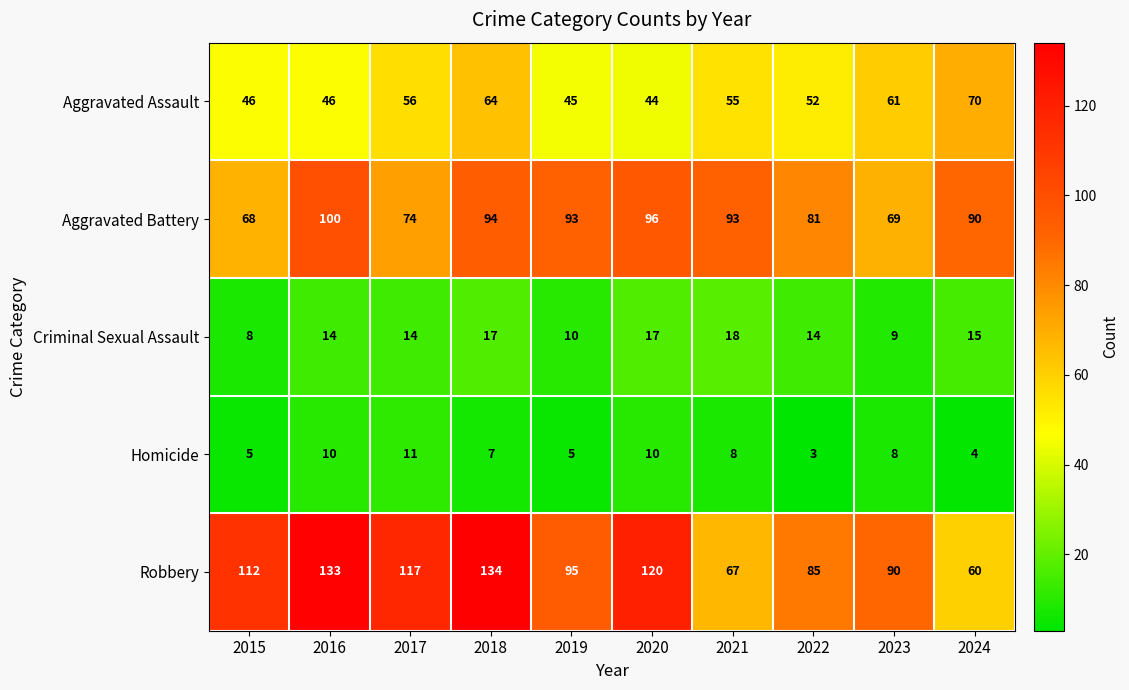

List the labels in order of Robbery value, largest first.

2018, 2016, 2020, 2017, 2015, 2019, 2023, 2022, 2021, 2024